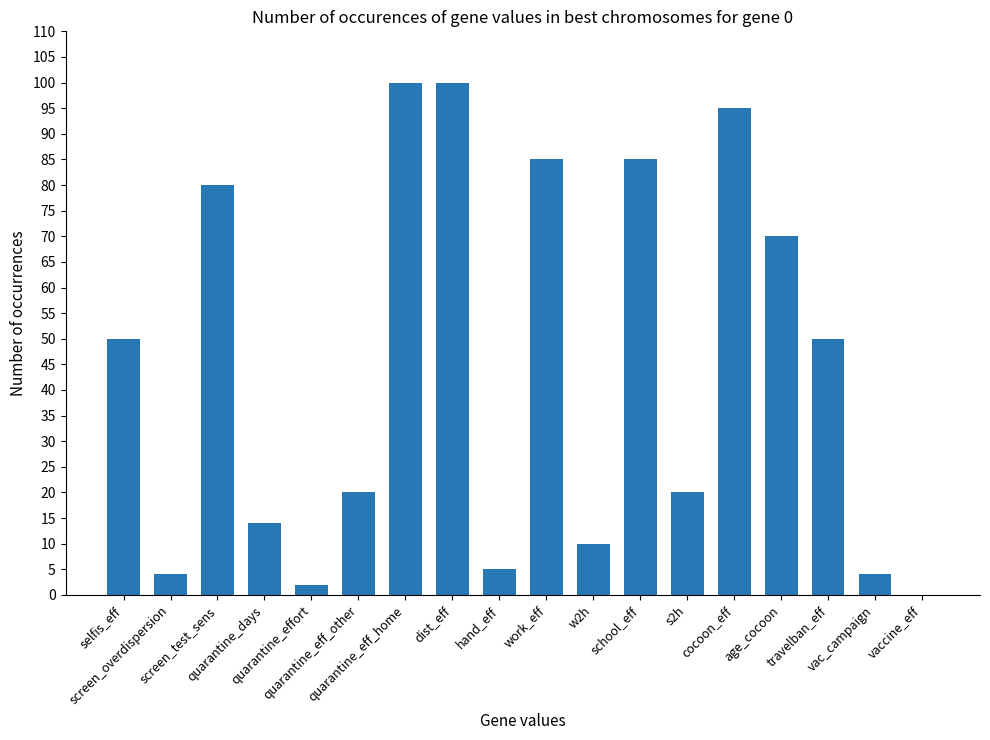

How many series are shown in this chart?

1